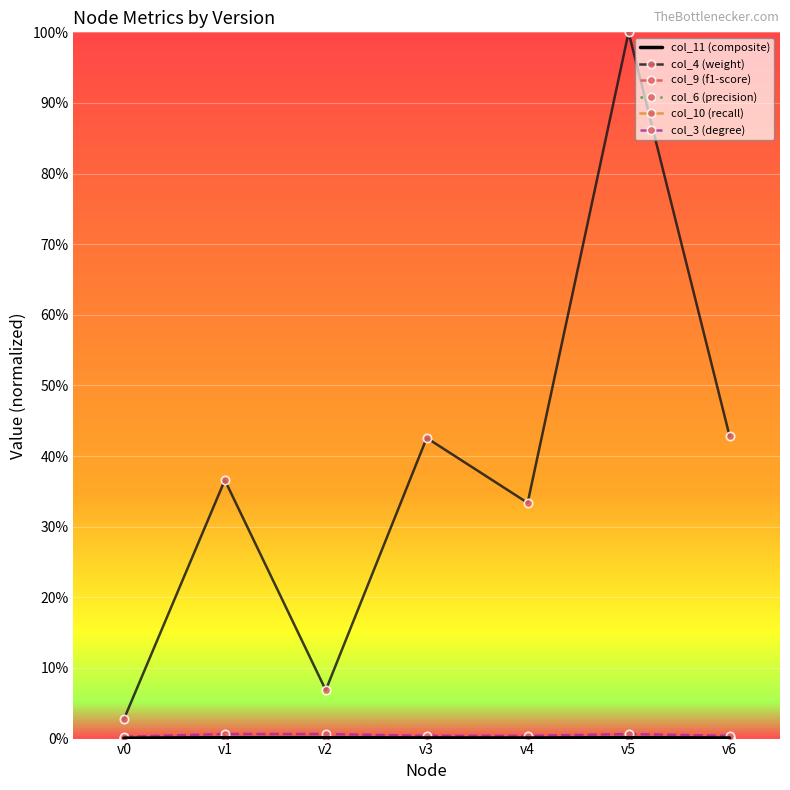

True or false: col_10 (recall) and col_9 (f1-score) intersect in this chart.

False